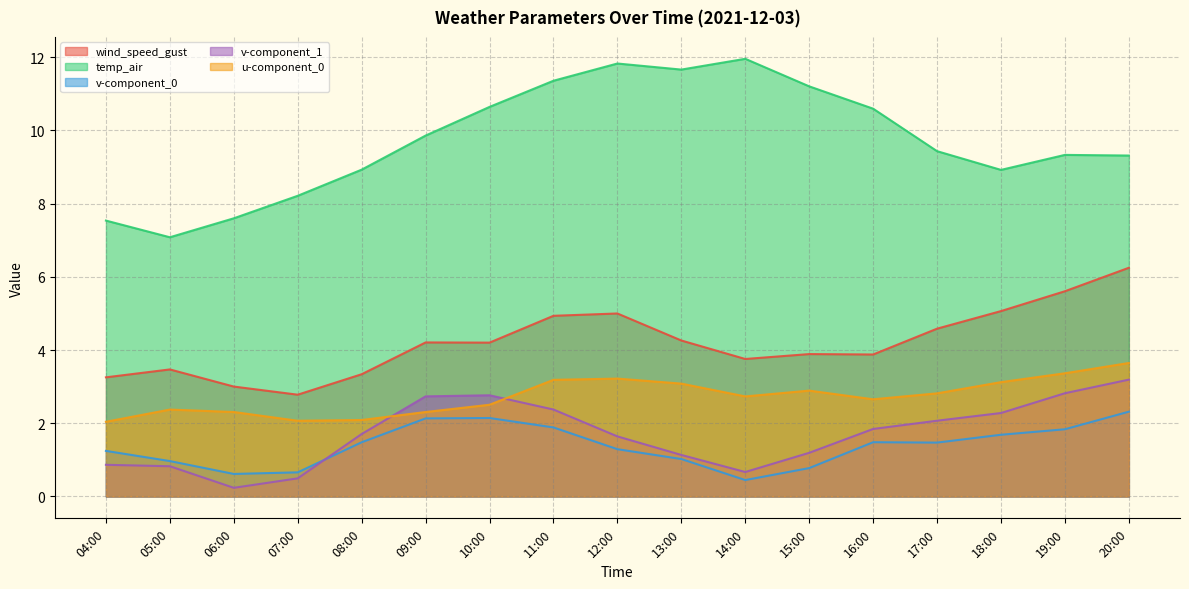

What is the difference between the maximum and second lowest values in the v-component_0 series?

1.7